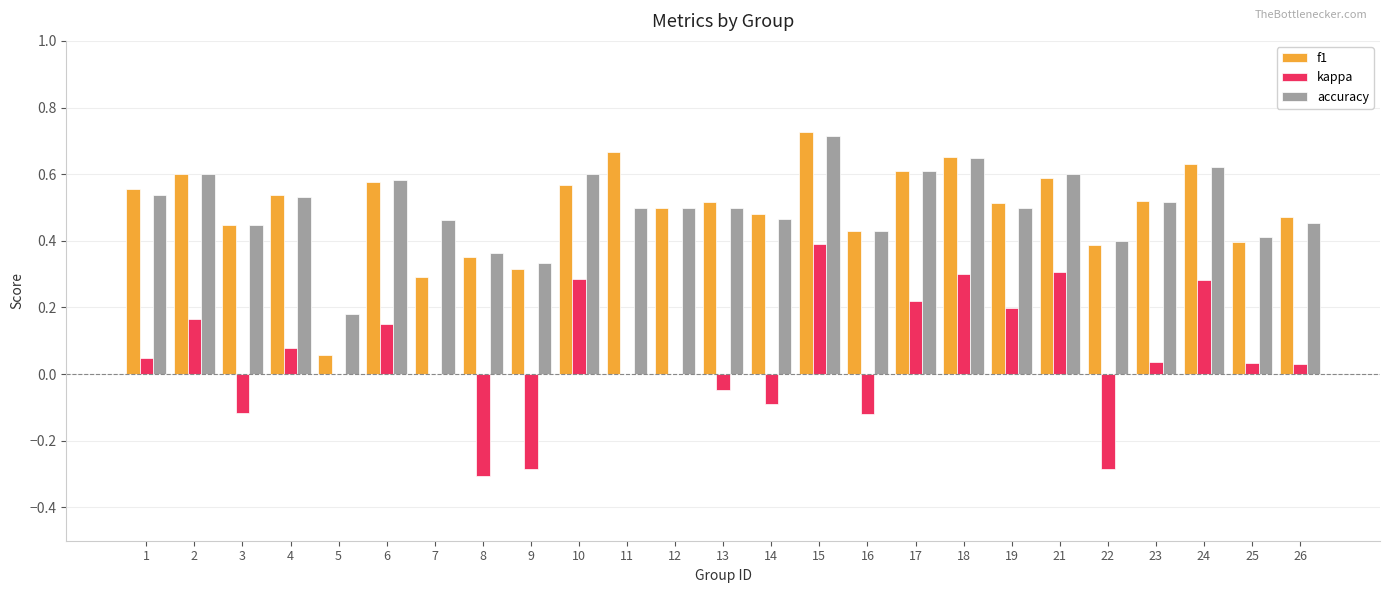

Is the value of accuracy at 6 greater than the value of kappa at 12?

Yes